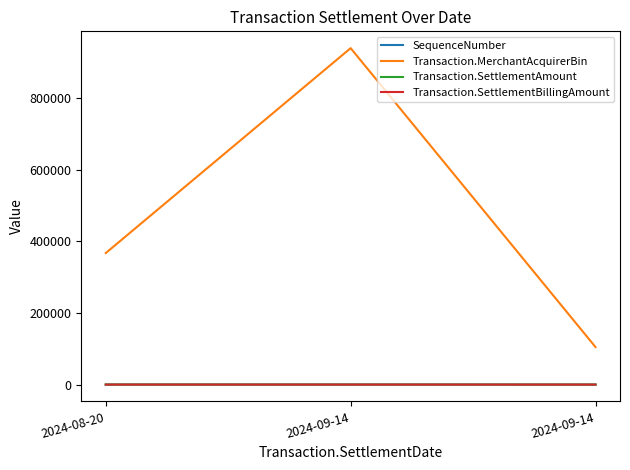

Is this an area chart (filled region under the line)?

No